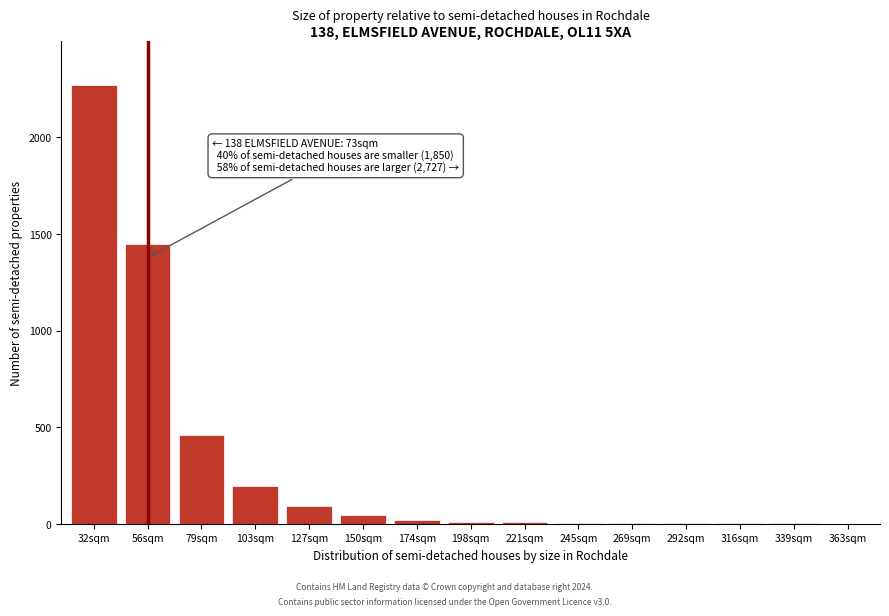

What is the maximum value shown in the chart?

2270